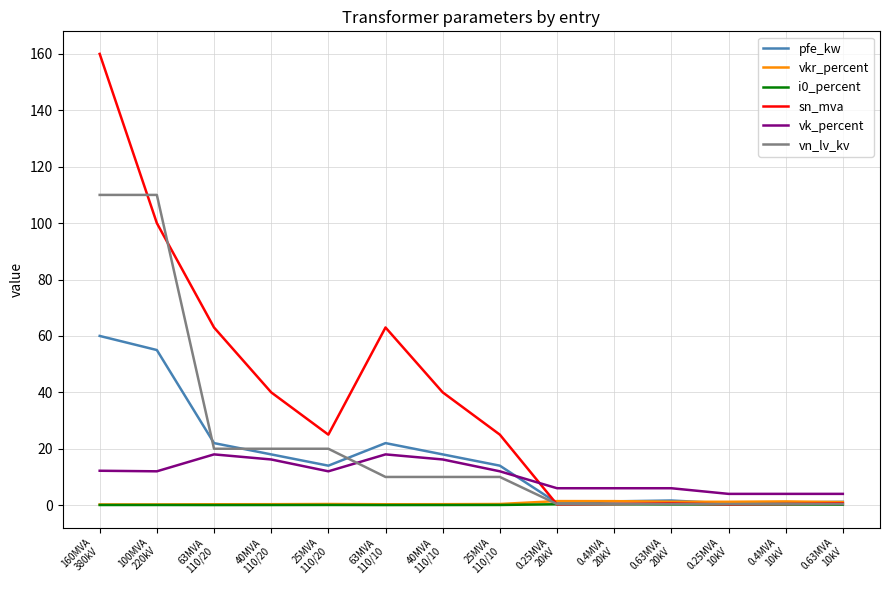

True or false: vk_percent and i0_percent intersect in this chart.

False